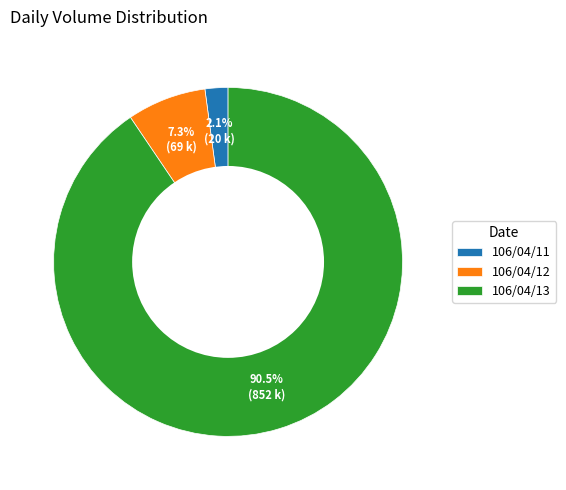

True or false: 106/04/13 accounts for 84% of the total.

False